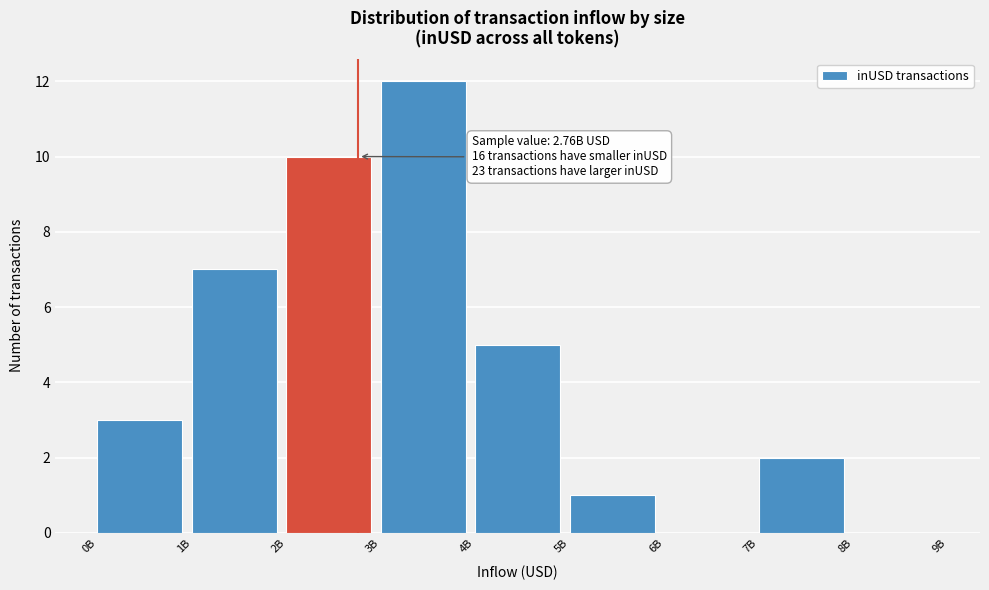

Reading left to right, what are all the values shown in this chart?

0B=3	1B=7	2B=10	3B=12	4B=5	5B=1	6B=0	7B=2	8B=0